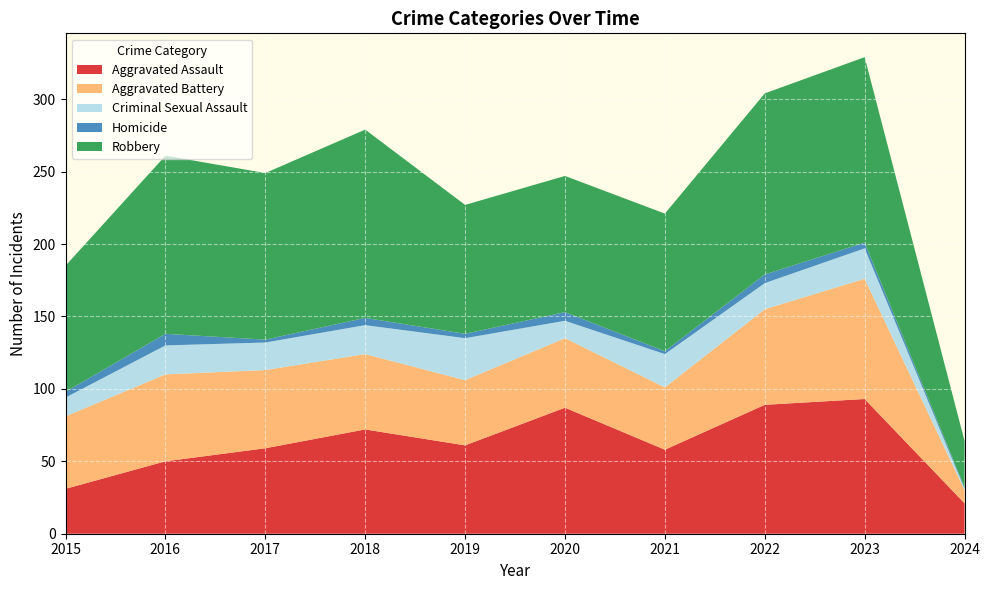

Reading right to left, list all the values displayed in this chart.

Aggravated Assault: 21	93	89	58	87	61	72	59	50	31
Aggravated Battery: 9	83	66	43	48	45	52	54	60	50
Criminal Sexual Assault: 1	21	18	23	12	29	20	19	20	13
Homicide: 1	4	6	2	6	3	5	2	8	4
Robbery: 32	128	125	95	94	89	130	115	123	87